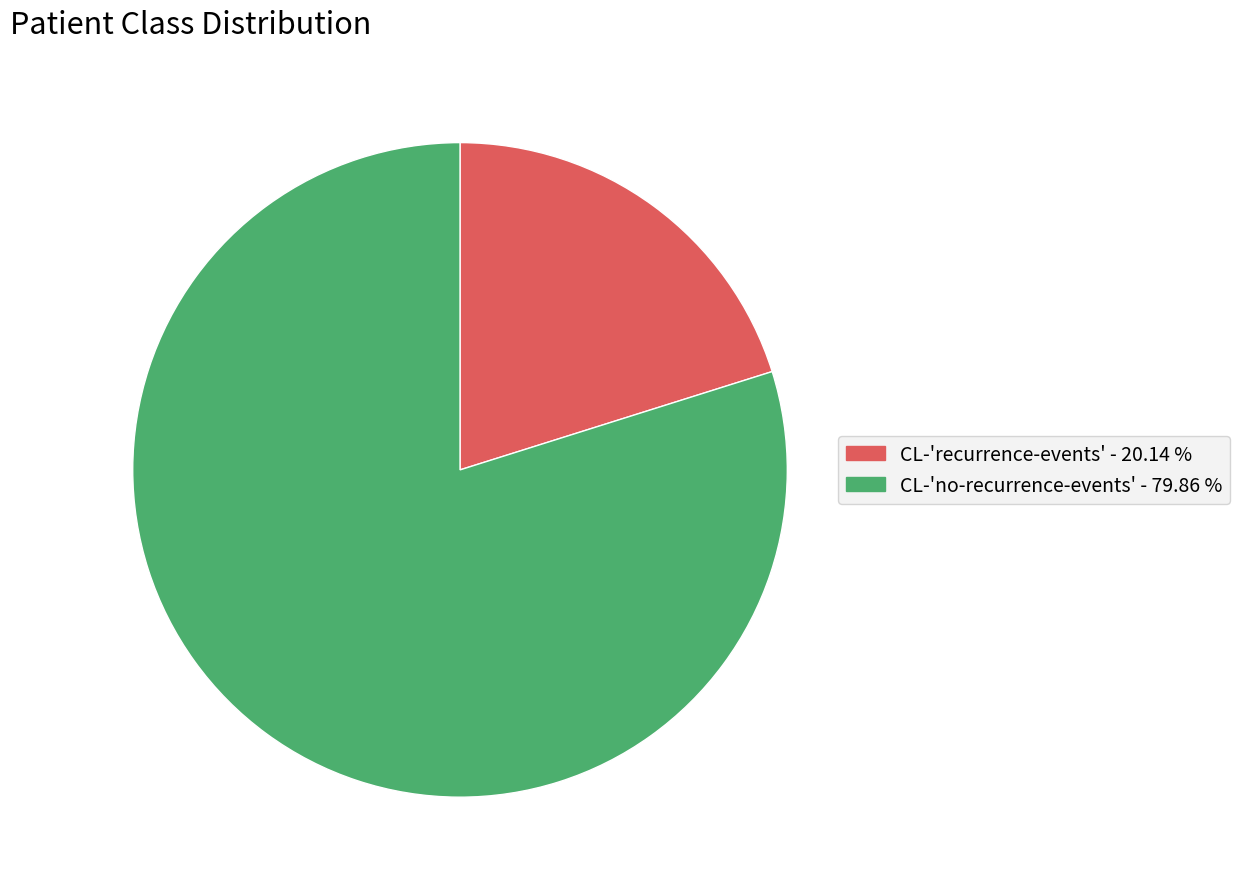

Which category has the biggest portion of the pie?

CL-no-recurrence-events